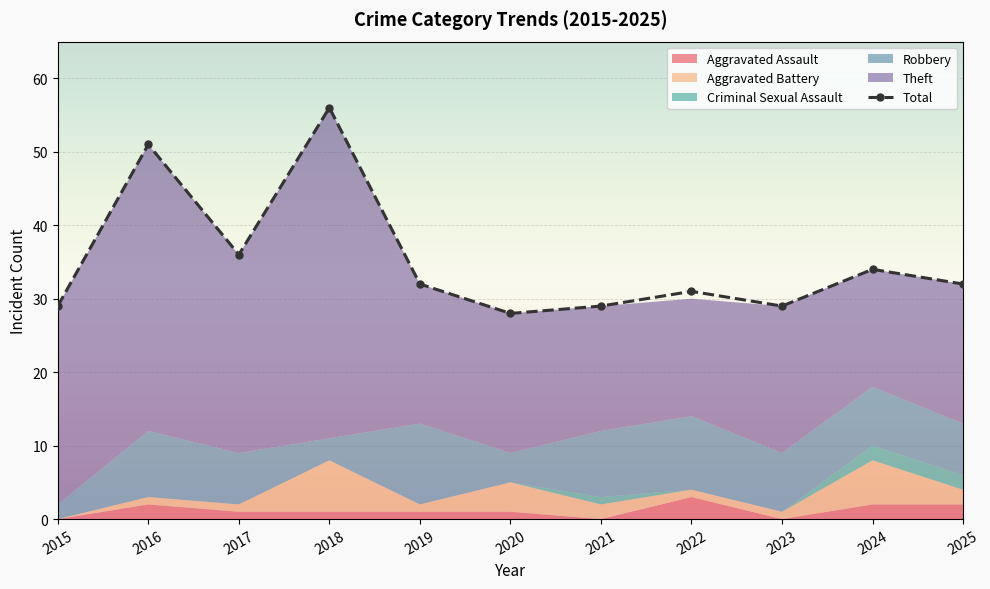

True or false: the data shows 64 at 2017.

False